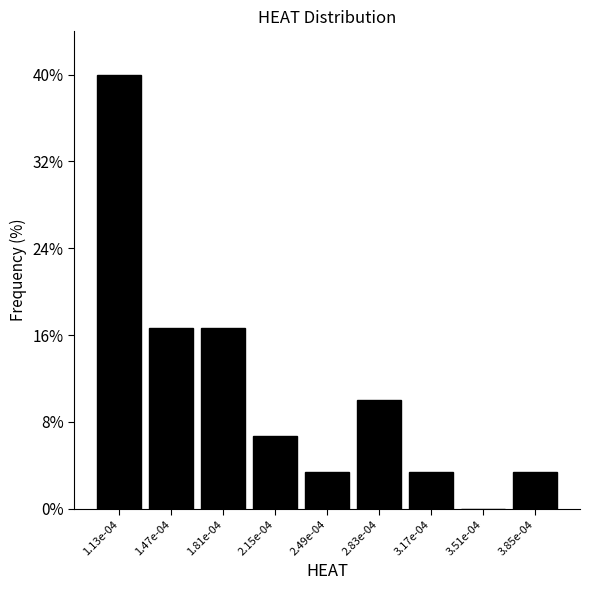

The value at 3.17e-04 is 3.3. True or false?

True